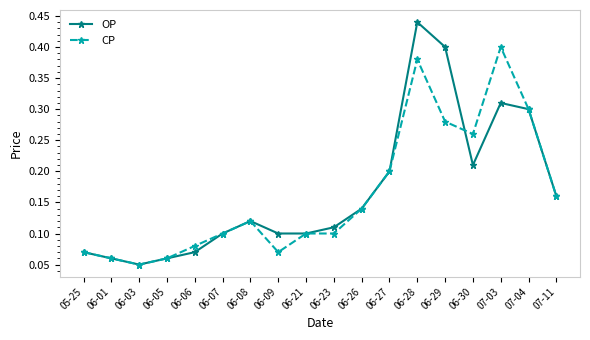

True or false: OP has more than 2 points higher than both neighbors.

True